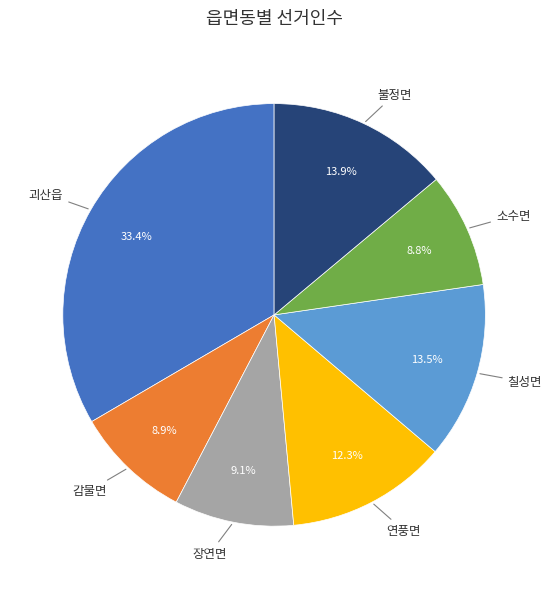

To the nearest percent, what is the difference between the largest and smallest slice percentages?

25%